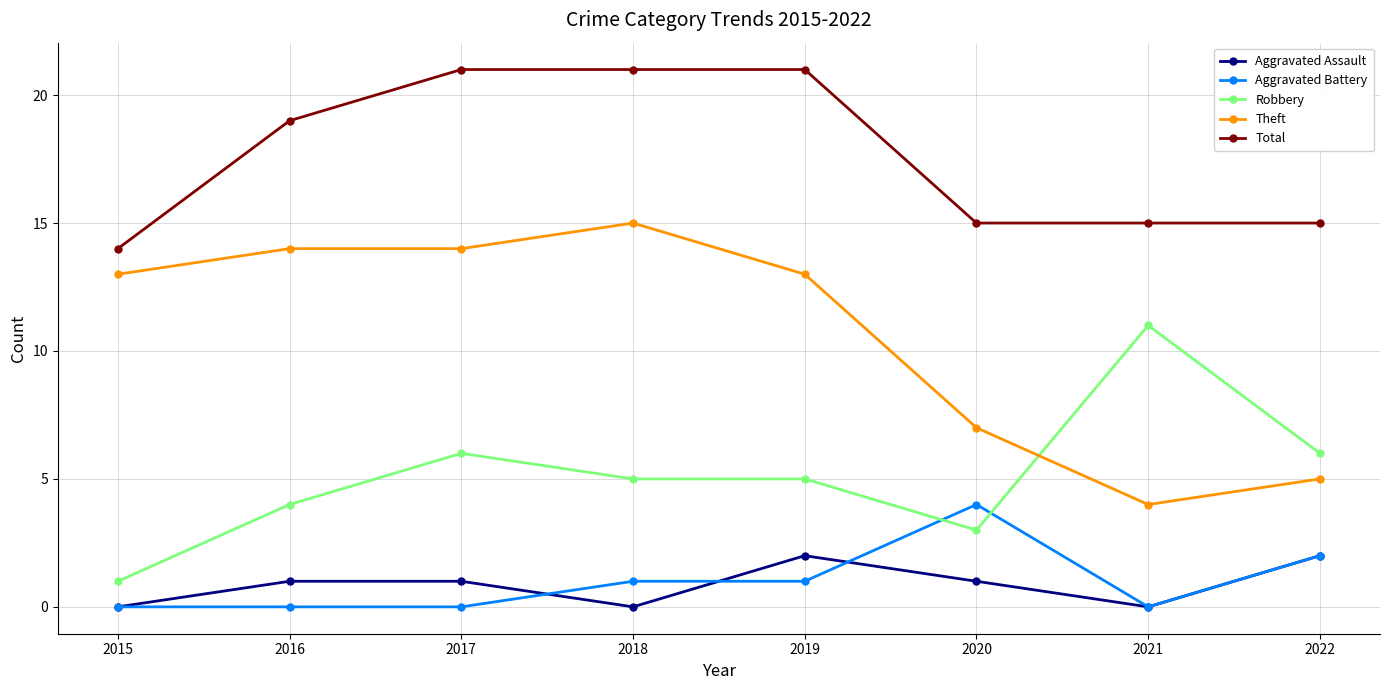

Does the chart display data point markers on the line(s)?

Yes